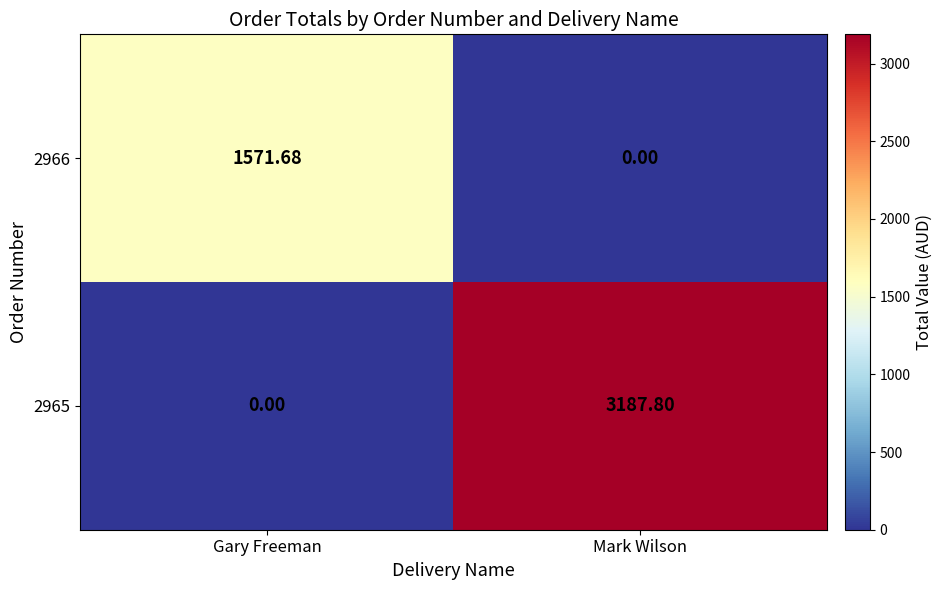

How many categories are shown in the chart?

2